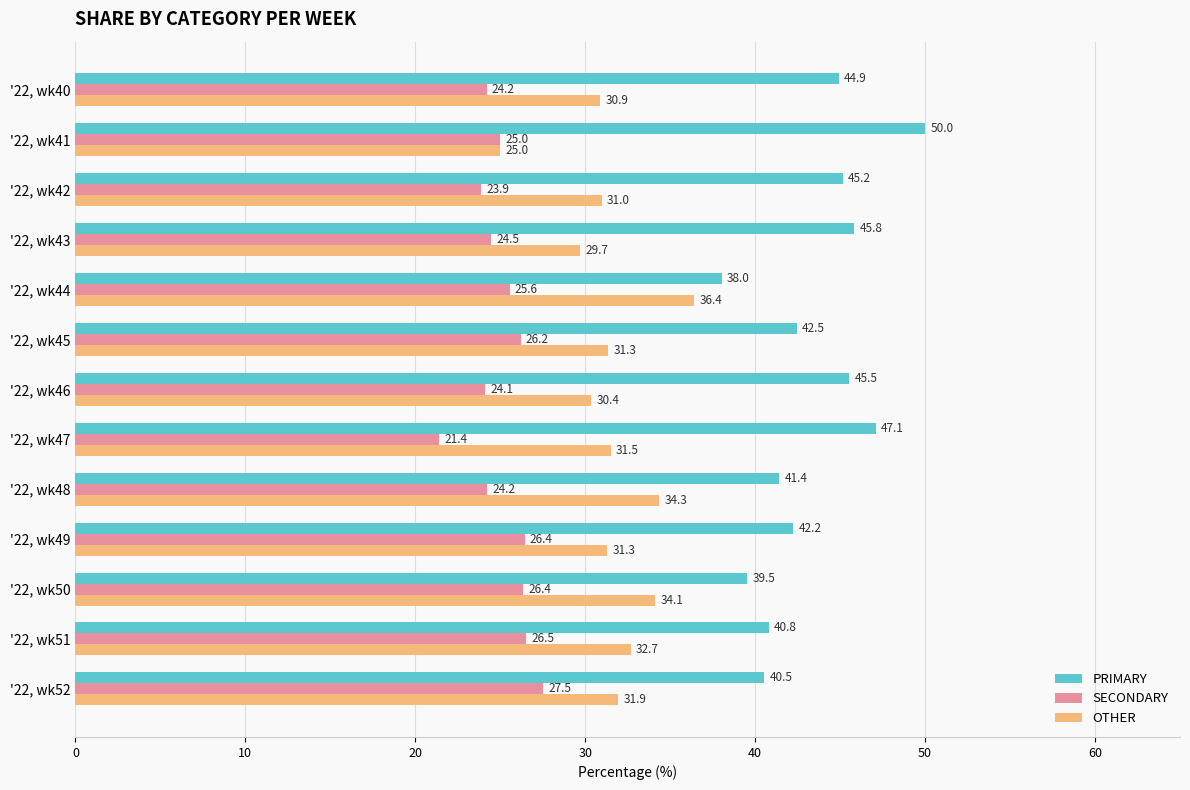

Rank the categories by PRIMARY value from highest to lowest.

'22, wk41, '22, wk47, '22, wk43, '22, wk46, '22, wk42, '22, wk40, '22, wk45, '22, wk49, '22, wk48, '22, wk51, '22, wk52, '22, wk50, '22, wk44